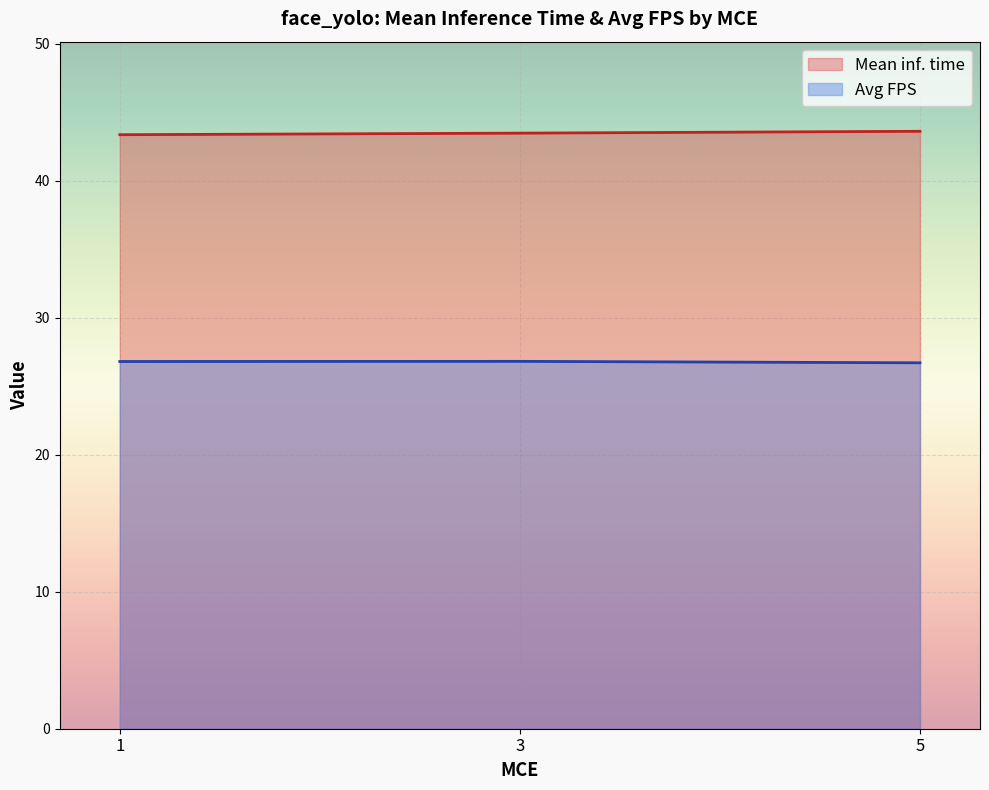

The Mean inf. time series shows 24.7 at 1. True or false?

False